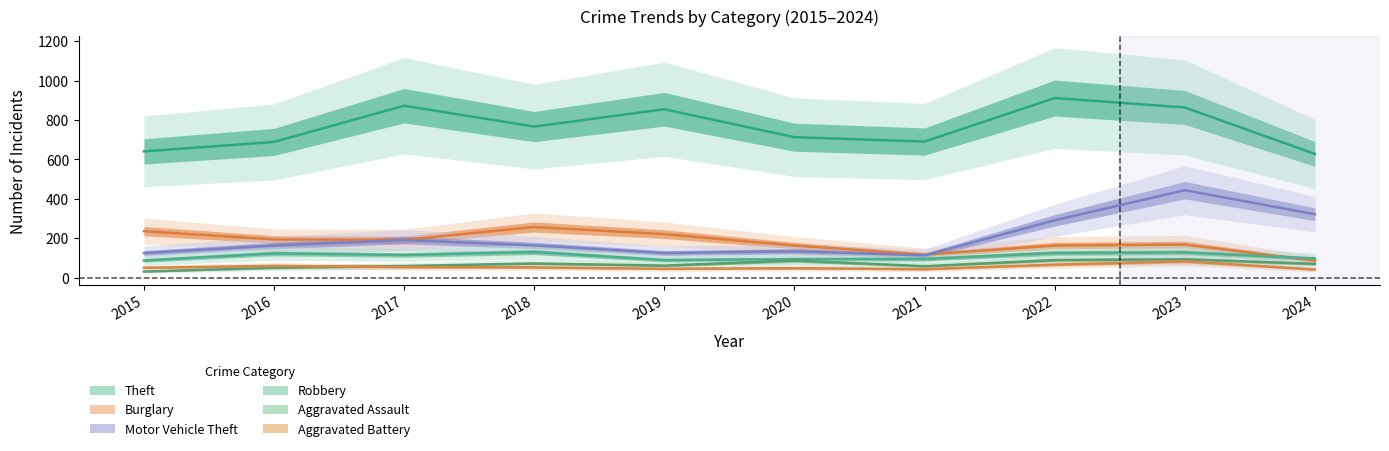

Reading left to right, extract all data points from this chart.

Theft: 641	689	873	767	855	713	691	912	864	628
Burglary: 236	194	192	257	221	163	117	163	168	86
Motor Vehicle Theft: 125	163	191	164	125	134	113	291	444	322
Robbery: 87	123	115	130	89	94	95	125	128	97
Aggravated Assault: 31	50	59	72	61	87	58	89	93	70
Aggravated Battery: 50	60	54	52	45	48	43	66	83	41